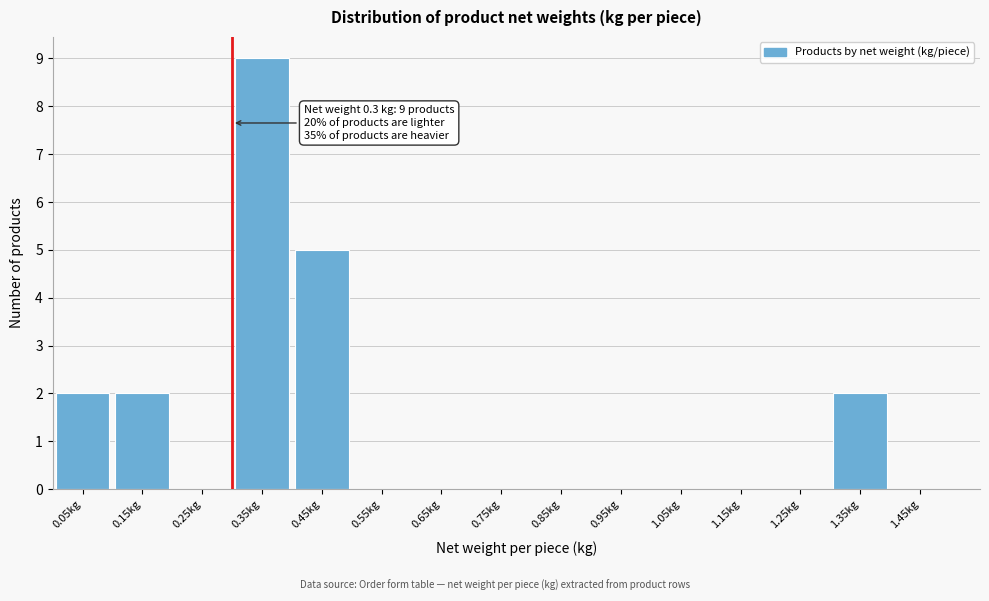

Over which range of the x-axis is the bar tallest?

0.3 to 0.4